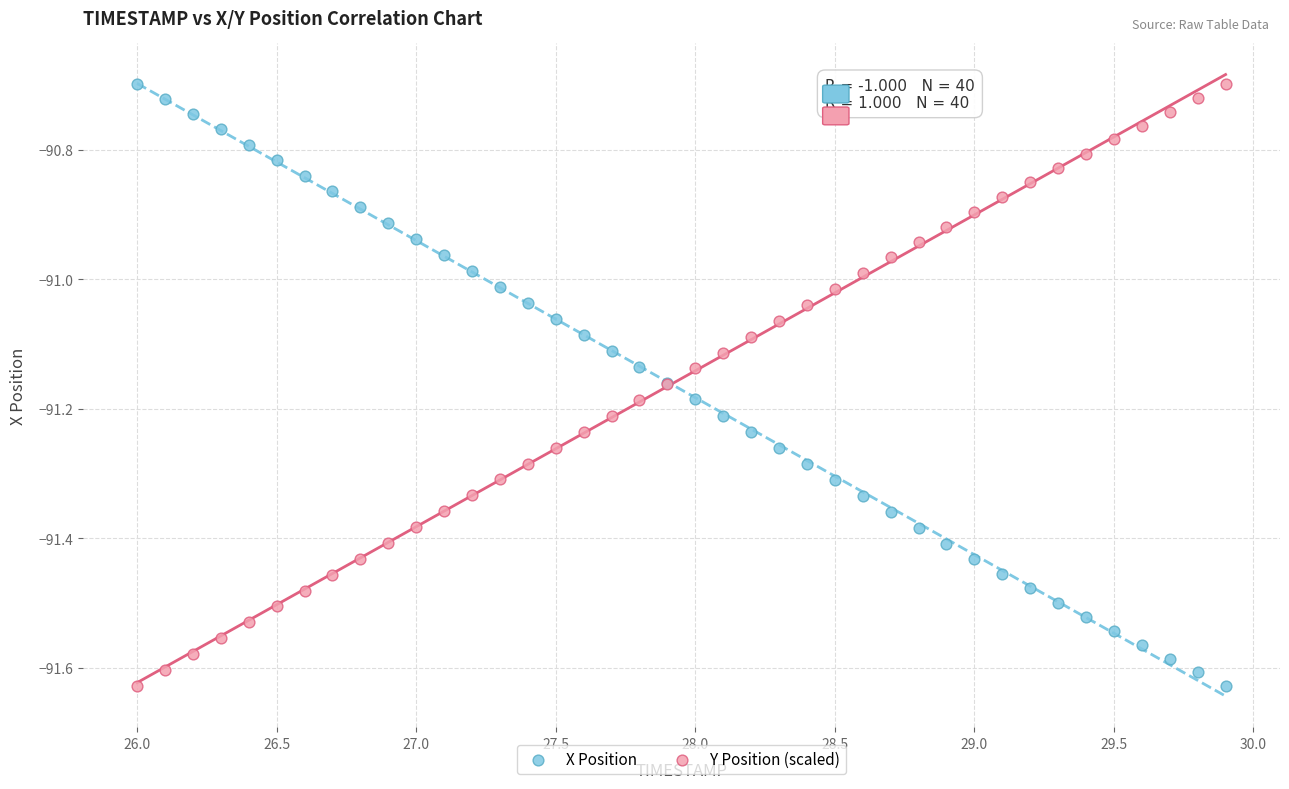

What is the X range (max minus min) for the scatter plot?

3.9